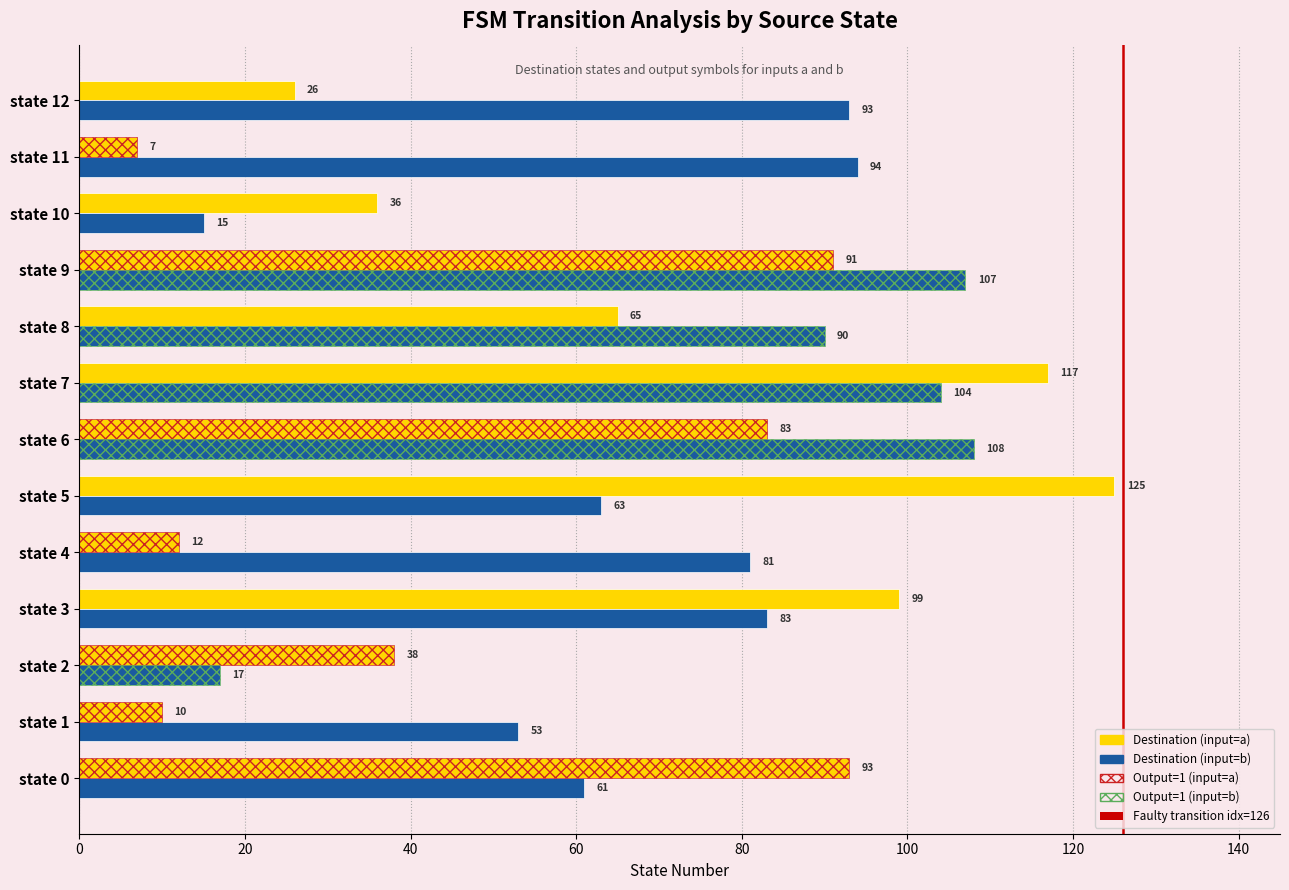

What position from the left is 80?

5